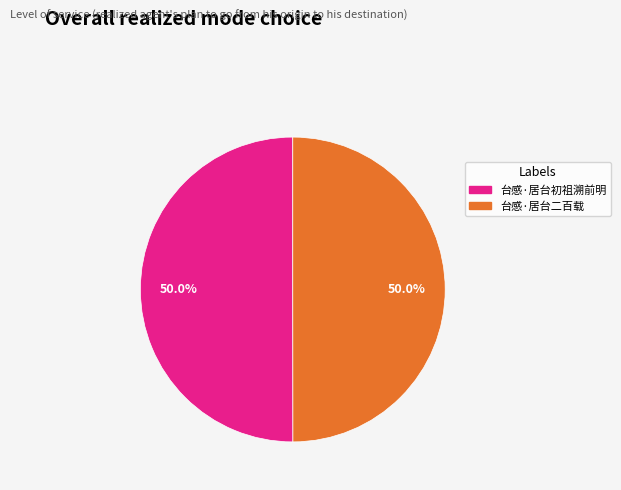

What is the ratio of the value at 台感·居台二百载 to the value at 台感·居台初祖溯前明?

1.0